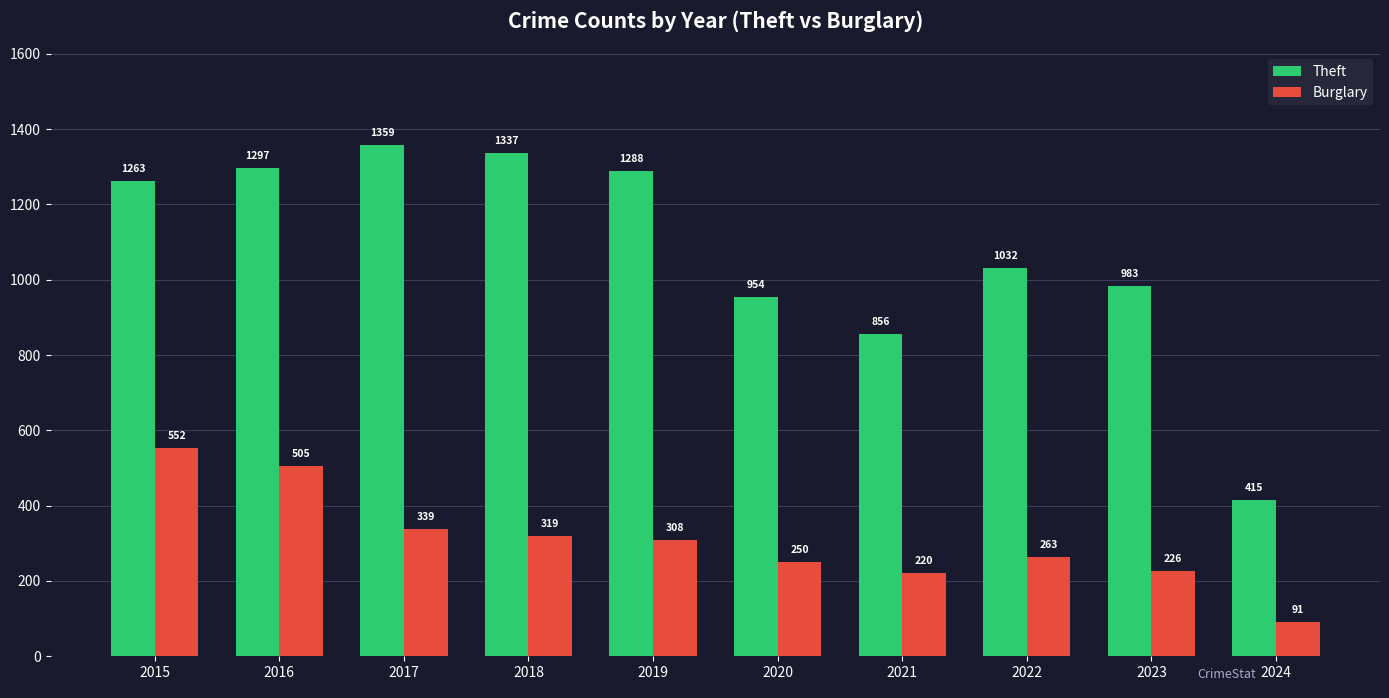

Which series has the largest range (max minus min)?

Theft